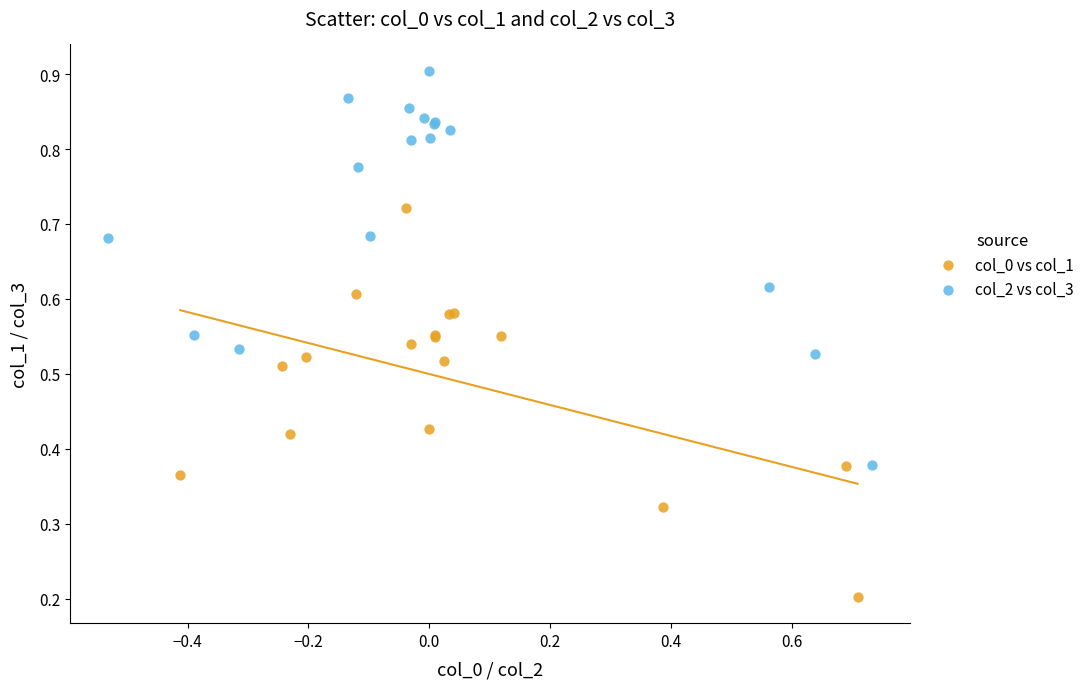

Which series reaches the maximum Y coordinate?

col_2 vs col_3